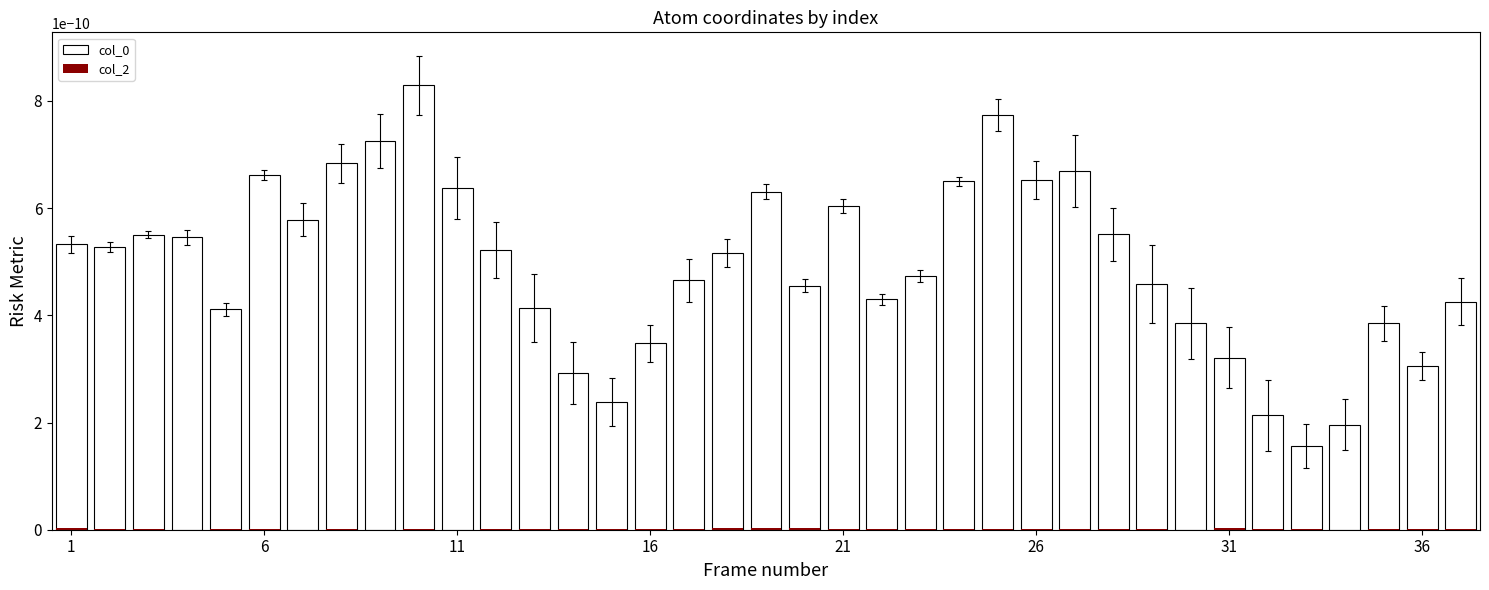

Is it true that col_2 equals 0.0 at 16?

False